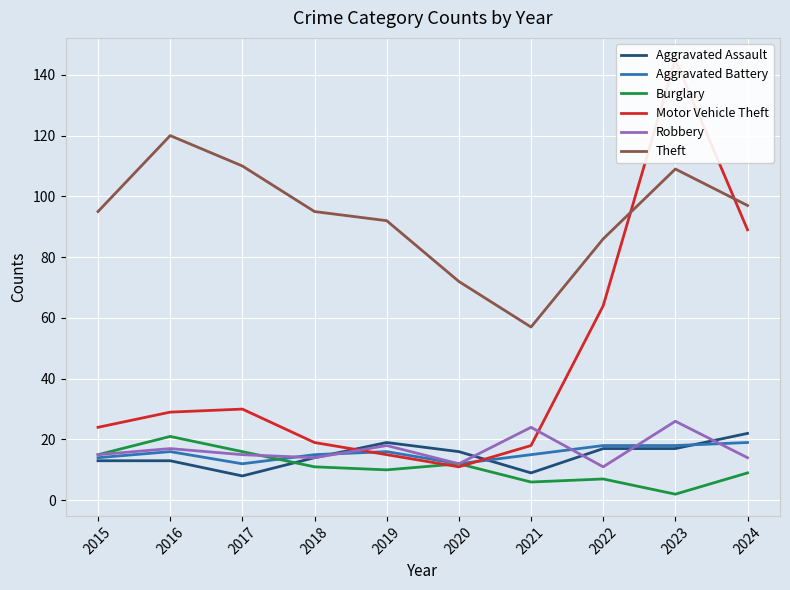

Reading left to right, list all the values displayed in this chart.

Aggravated Assault: 13	13	8	14	19	16	9	17	17	22
Aggravated Battery: 14	16	12	15	16	12	15	18	18	19
Burglary: 15	21	16	11	10	12	6	7	2	9
Motor Vehicle Theft: 24	29	30	19	15	11	18	64	145	89
Robbery: 15	17	15	14	18	12	24	11	26	14
Theft: 95	120	110	95	92	72	57	86	109	97